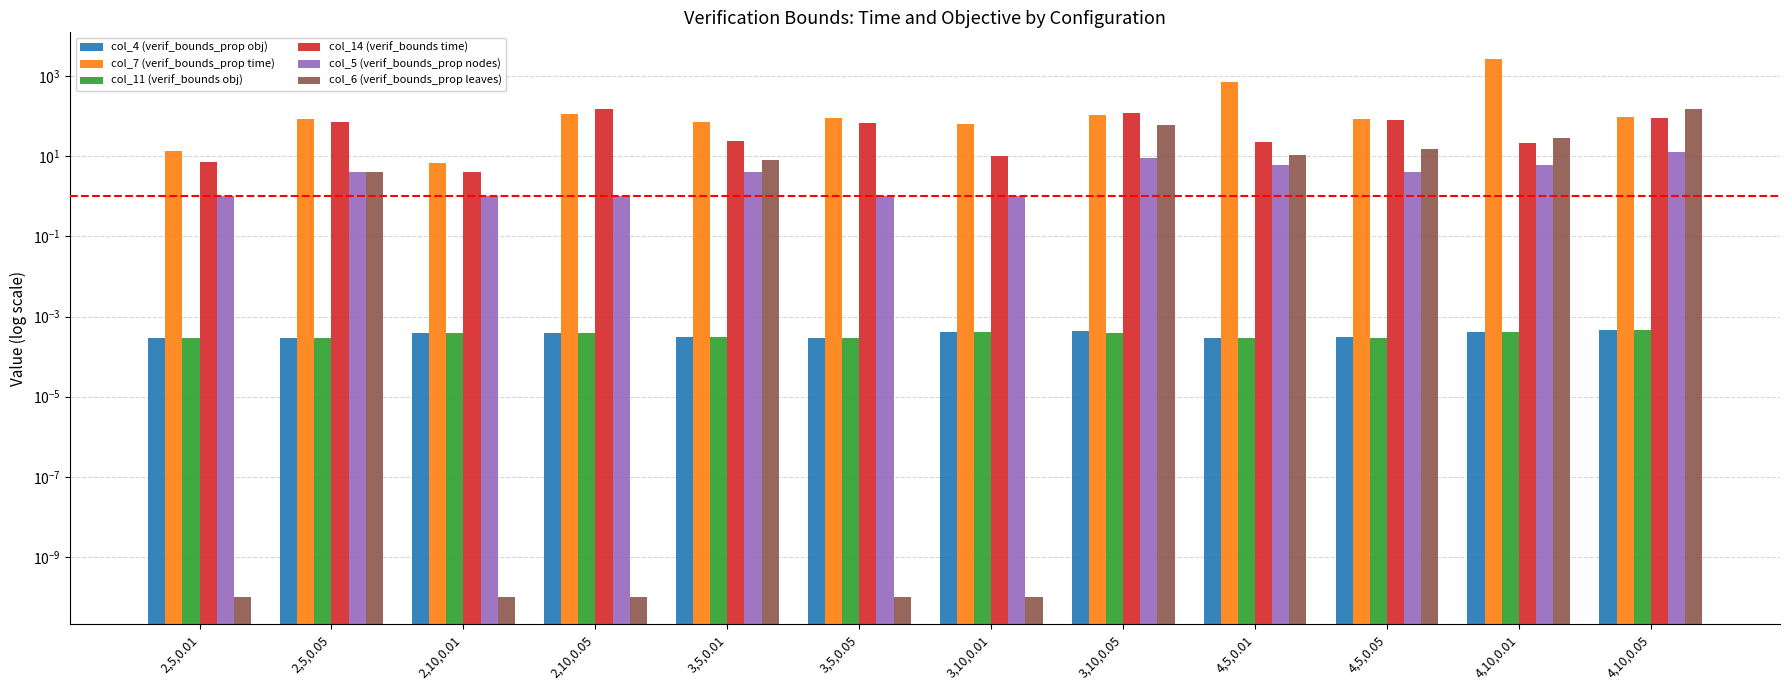

The value of col_14 (verif_bounds time) at 3,10,0.05 is 119.2. True or false?

True